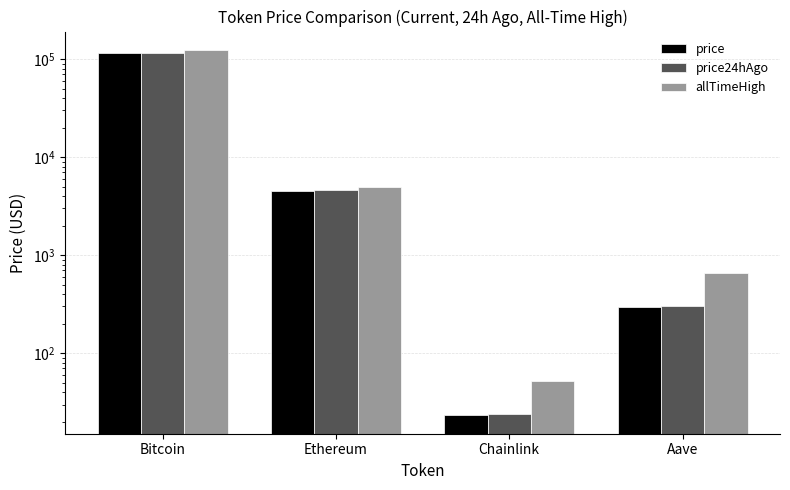

Which series has the widest spread of values?

allTimeHigh